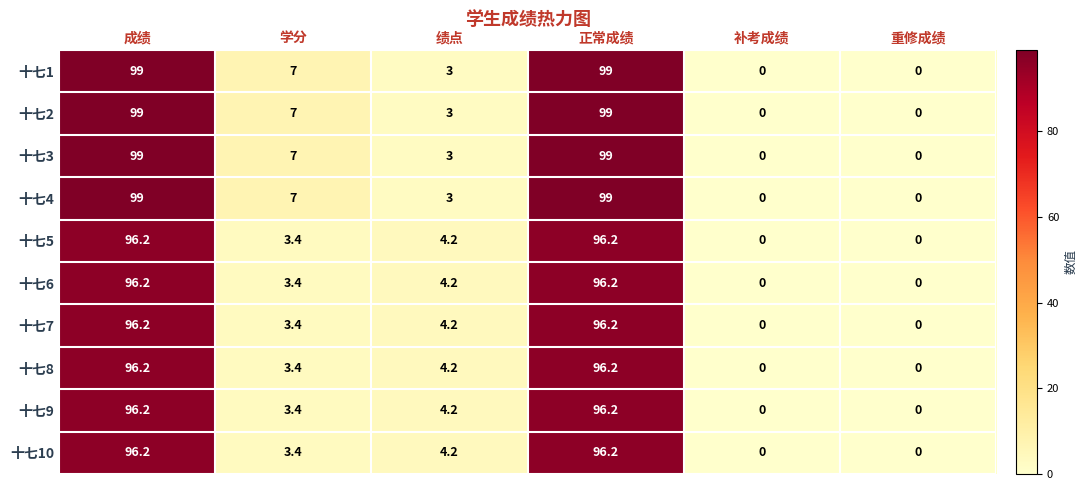

How many data points does each series have?

6